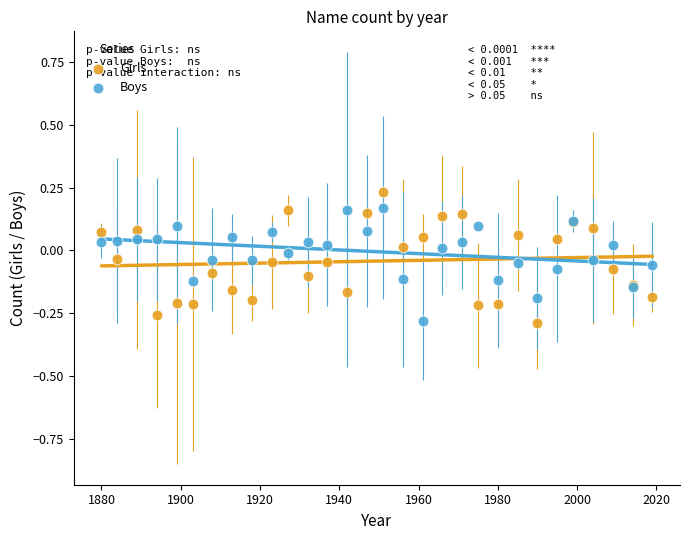

What is the X range (max minus min) for the scatter plot?

139.0